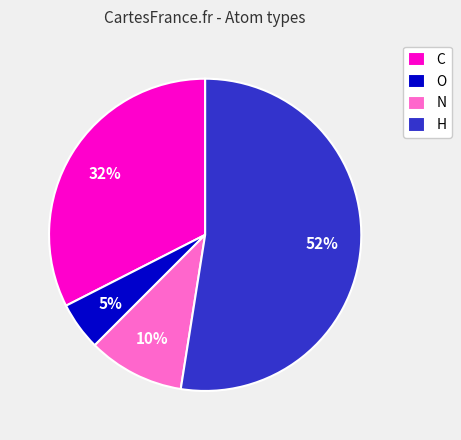

What is the smallest slice in the pie chart?

O